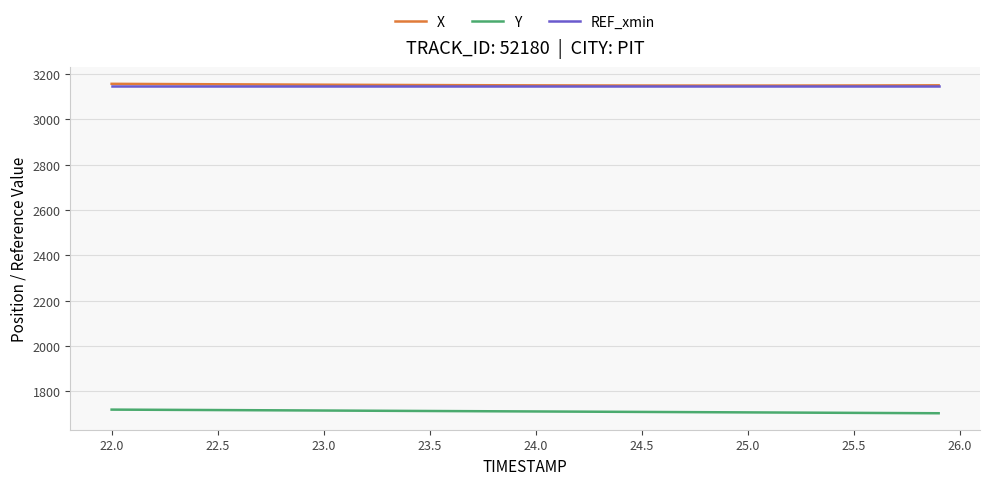

True or false: Y and REF_xmin cross at least once.

False